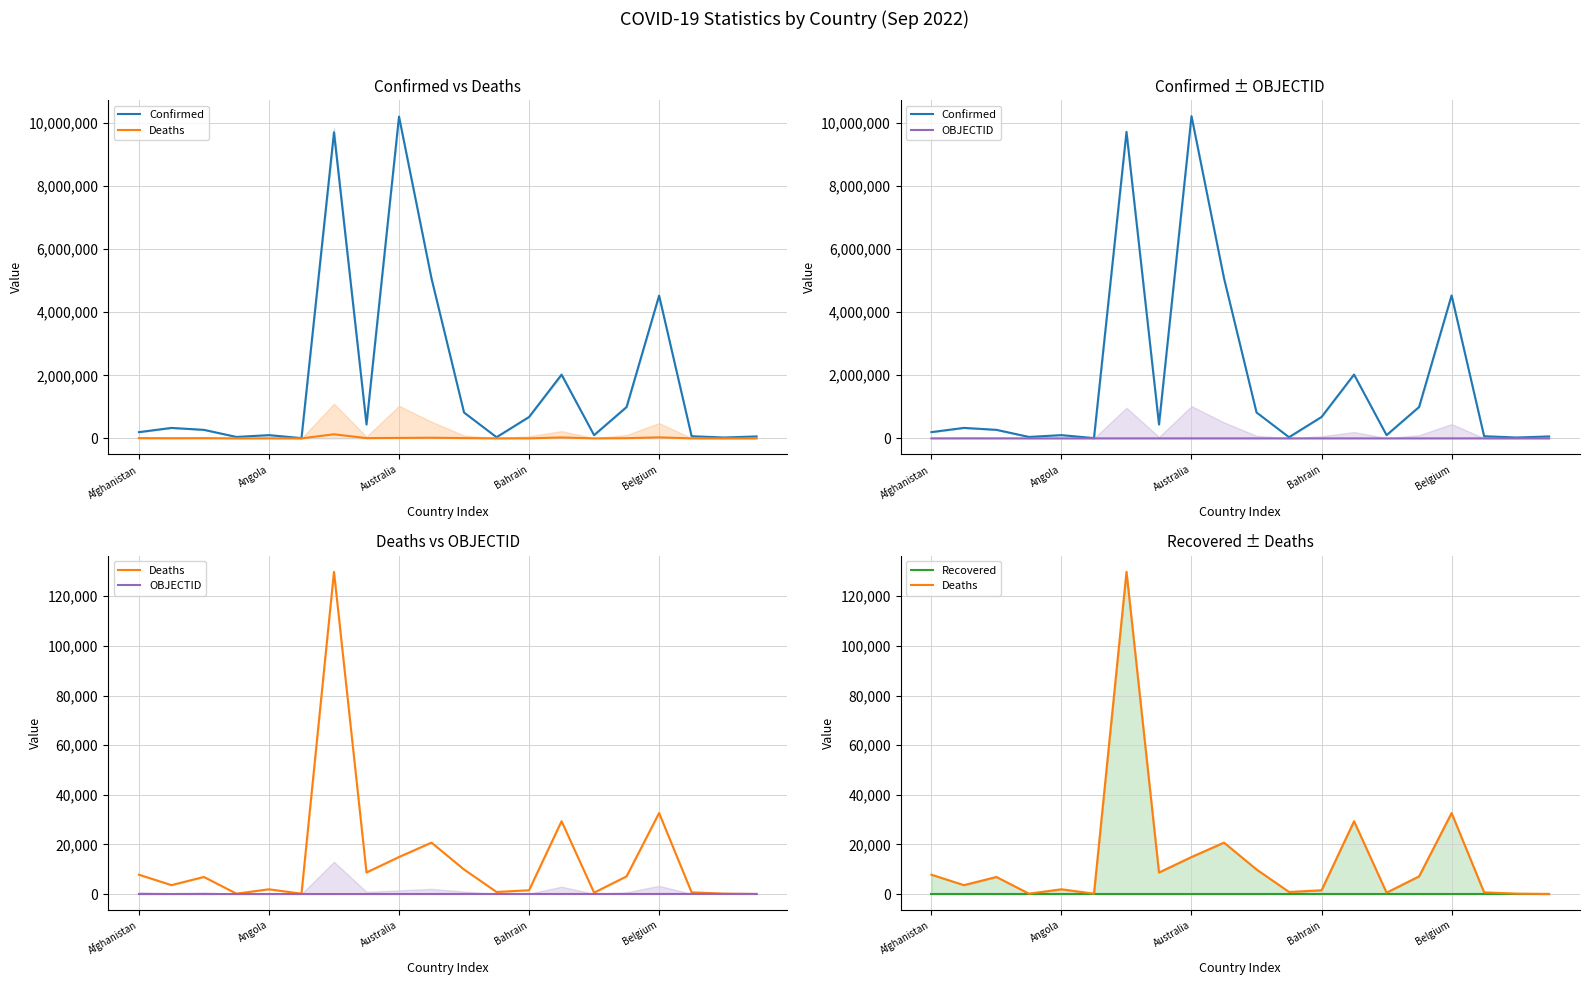

At 7, list the series in order from largest to smallest.

Confirmed, Deaths, OBJECTID, Recovered